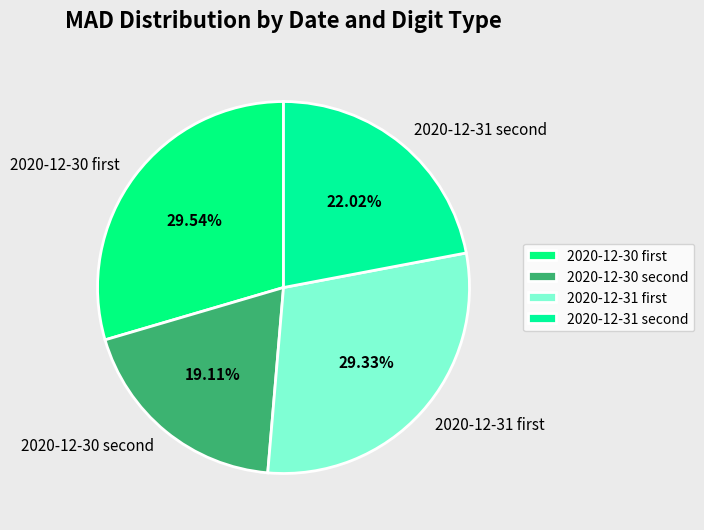

What is the smallest slice in the pie chart?

2020-12-30 second